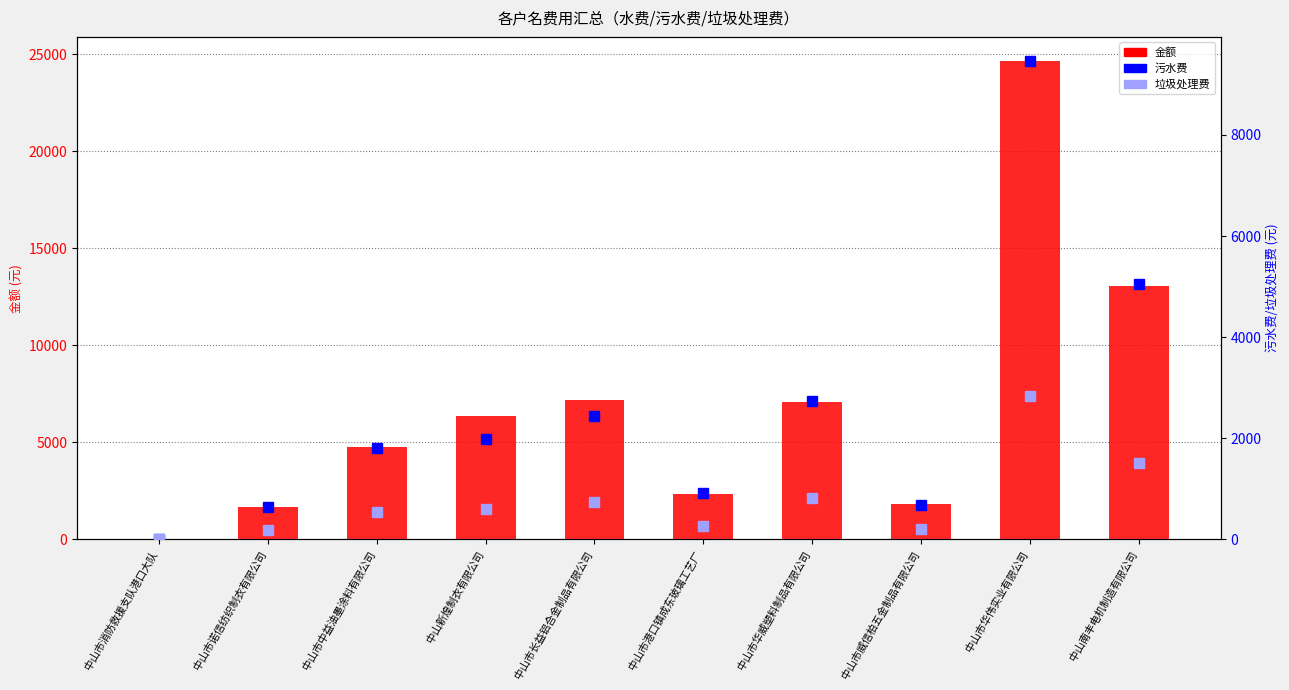

What is the maximum value shown in the chart?

24659.2